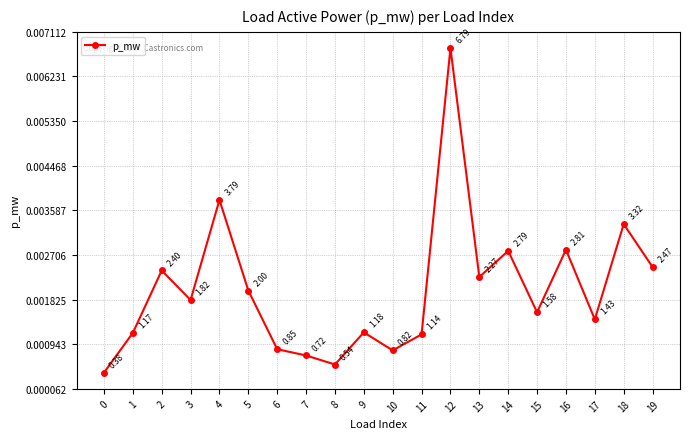

Between 15 and 12, which is larger?

12